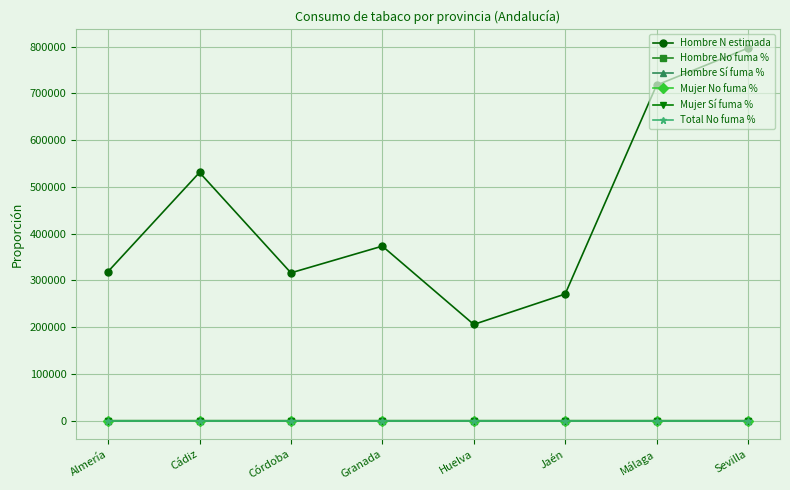

What is the total value across all series at Málaga?

717429.2